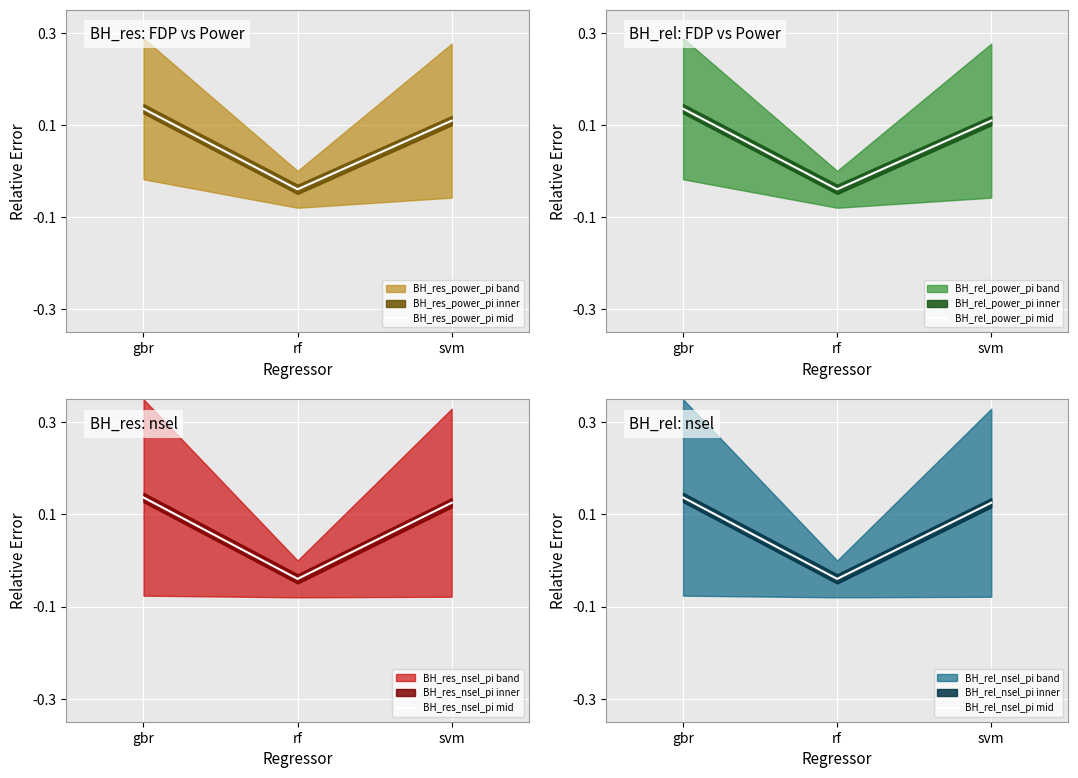

Which category has the highest value in the BH_rel_nsel_pi mid series?

gbr